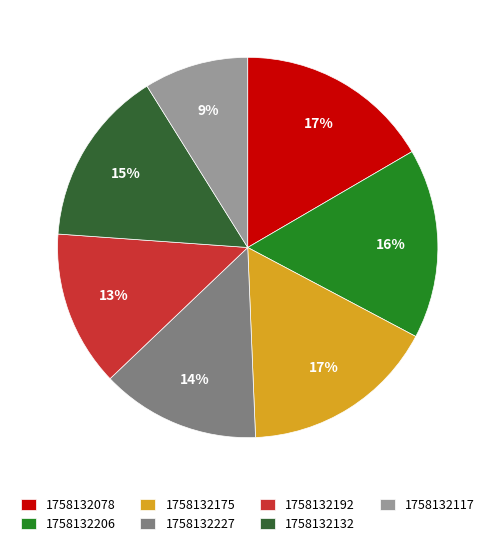

Does any single category account for the majority?

No